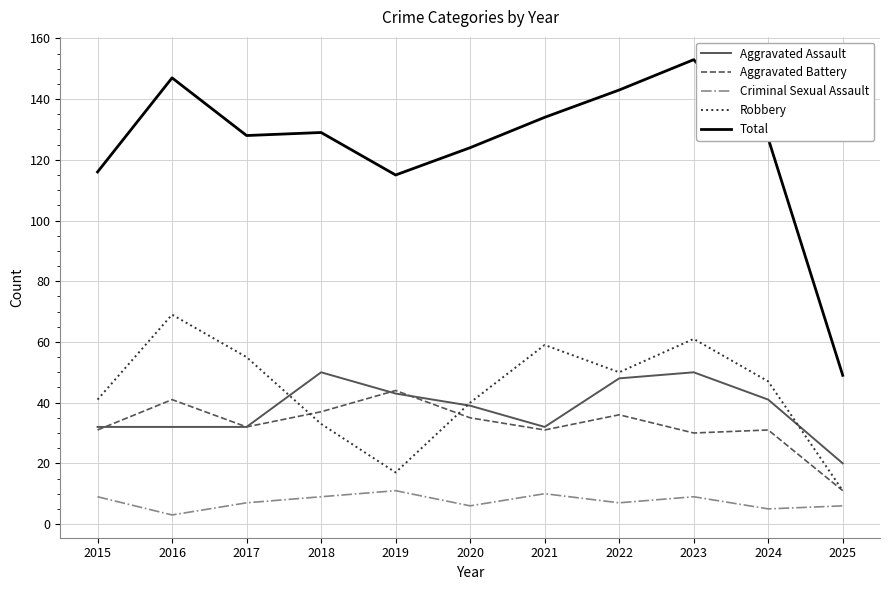

Reading left to right, extract all data points from this chart.

Aggravated Assault: 32	32	32	50	43	39	32	48	50	41	20
Aggravated Battery: 31	41	32	37	44	35	31	36	30	31	11
Criminal Sexual Assault: 9	3	7	9	11	6	10	7	9	5	6
Robbery: 41	69	55	33	17	40	59	50	61	47	11
Total: 116	147	128	129	115	124	134	143	153	127	49